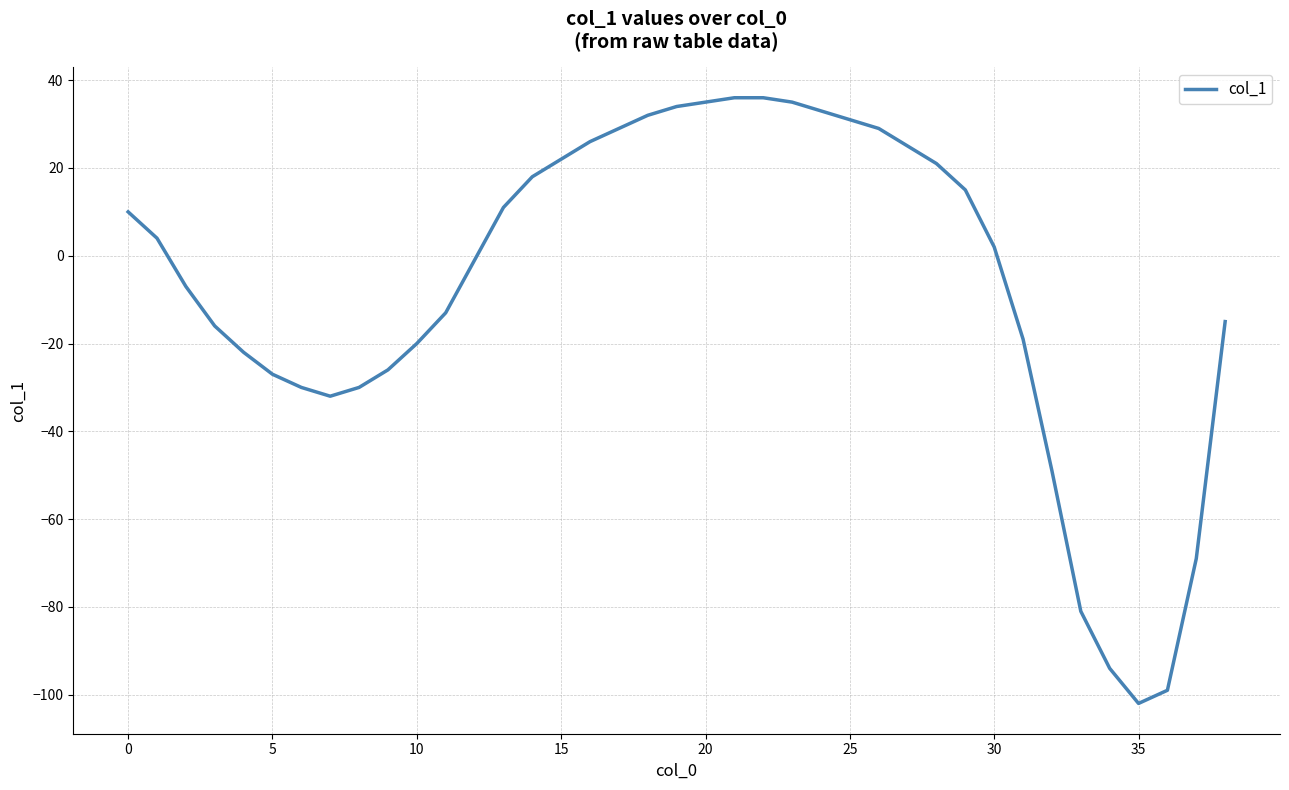

What is the difference between the maximum and minimum values?

138